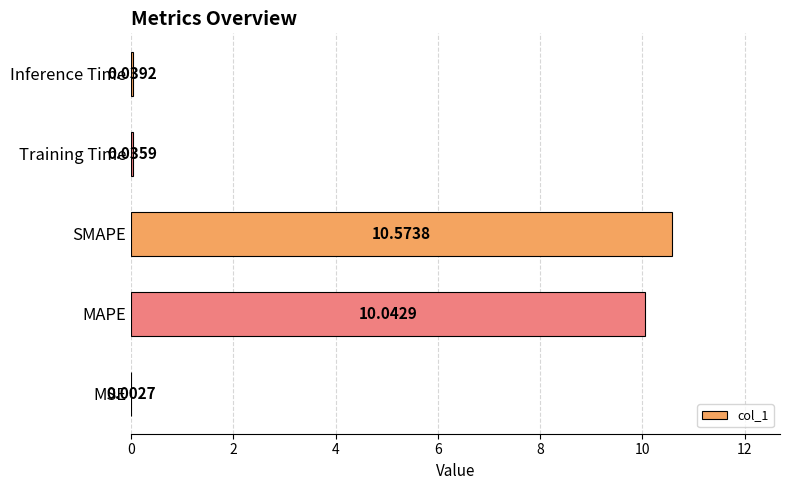

What is the maximum value shown in the chart?

10.6